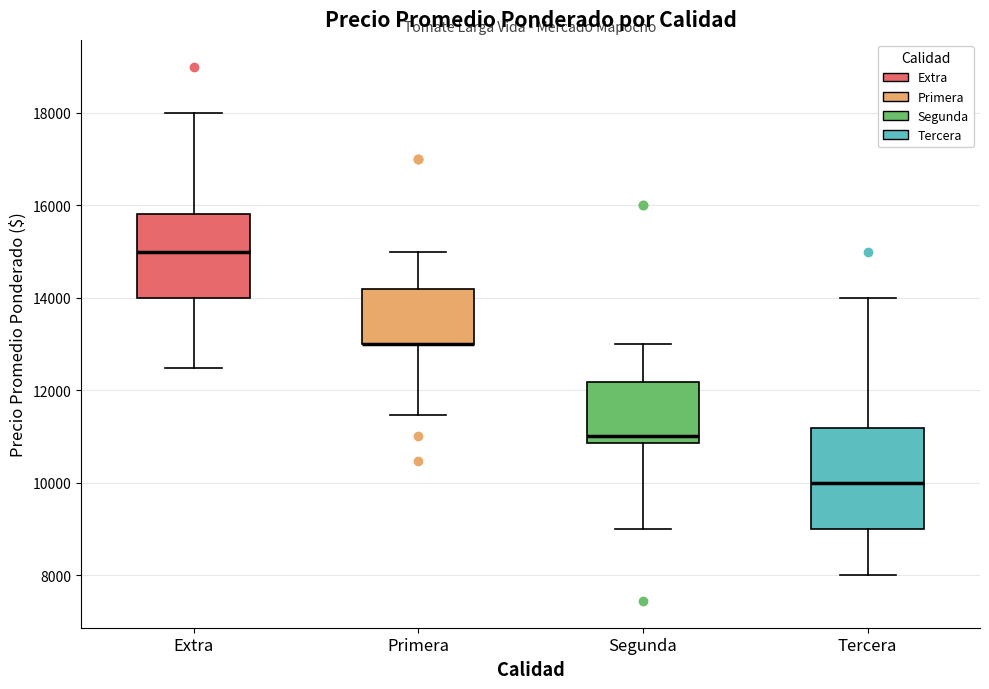

Reading left to right, transcribe this box plot: for each box, give where its median line is, the range the box spans, and where its two whiskers end, as read against the y-axis. The values are not printed on the chart, so give them approximately, as read against the axis.

Extra: median 15000, box 14000 to 15800, whiskers 12400 to 18000
Primera: median 13000 (drawn on the box's lower edge), box 13000 to 14200, whiskers 11400 to 15000
Segunda: median 11000, box 10800 to 12200, whiskers 9000 to 13000
Tercera: median 10000, box 9000 to 11200, whiskers 8000 to 14000